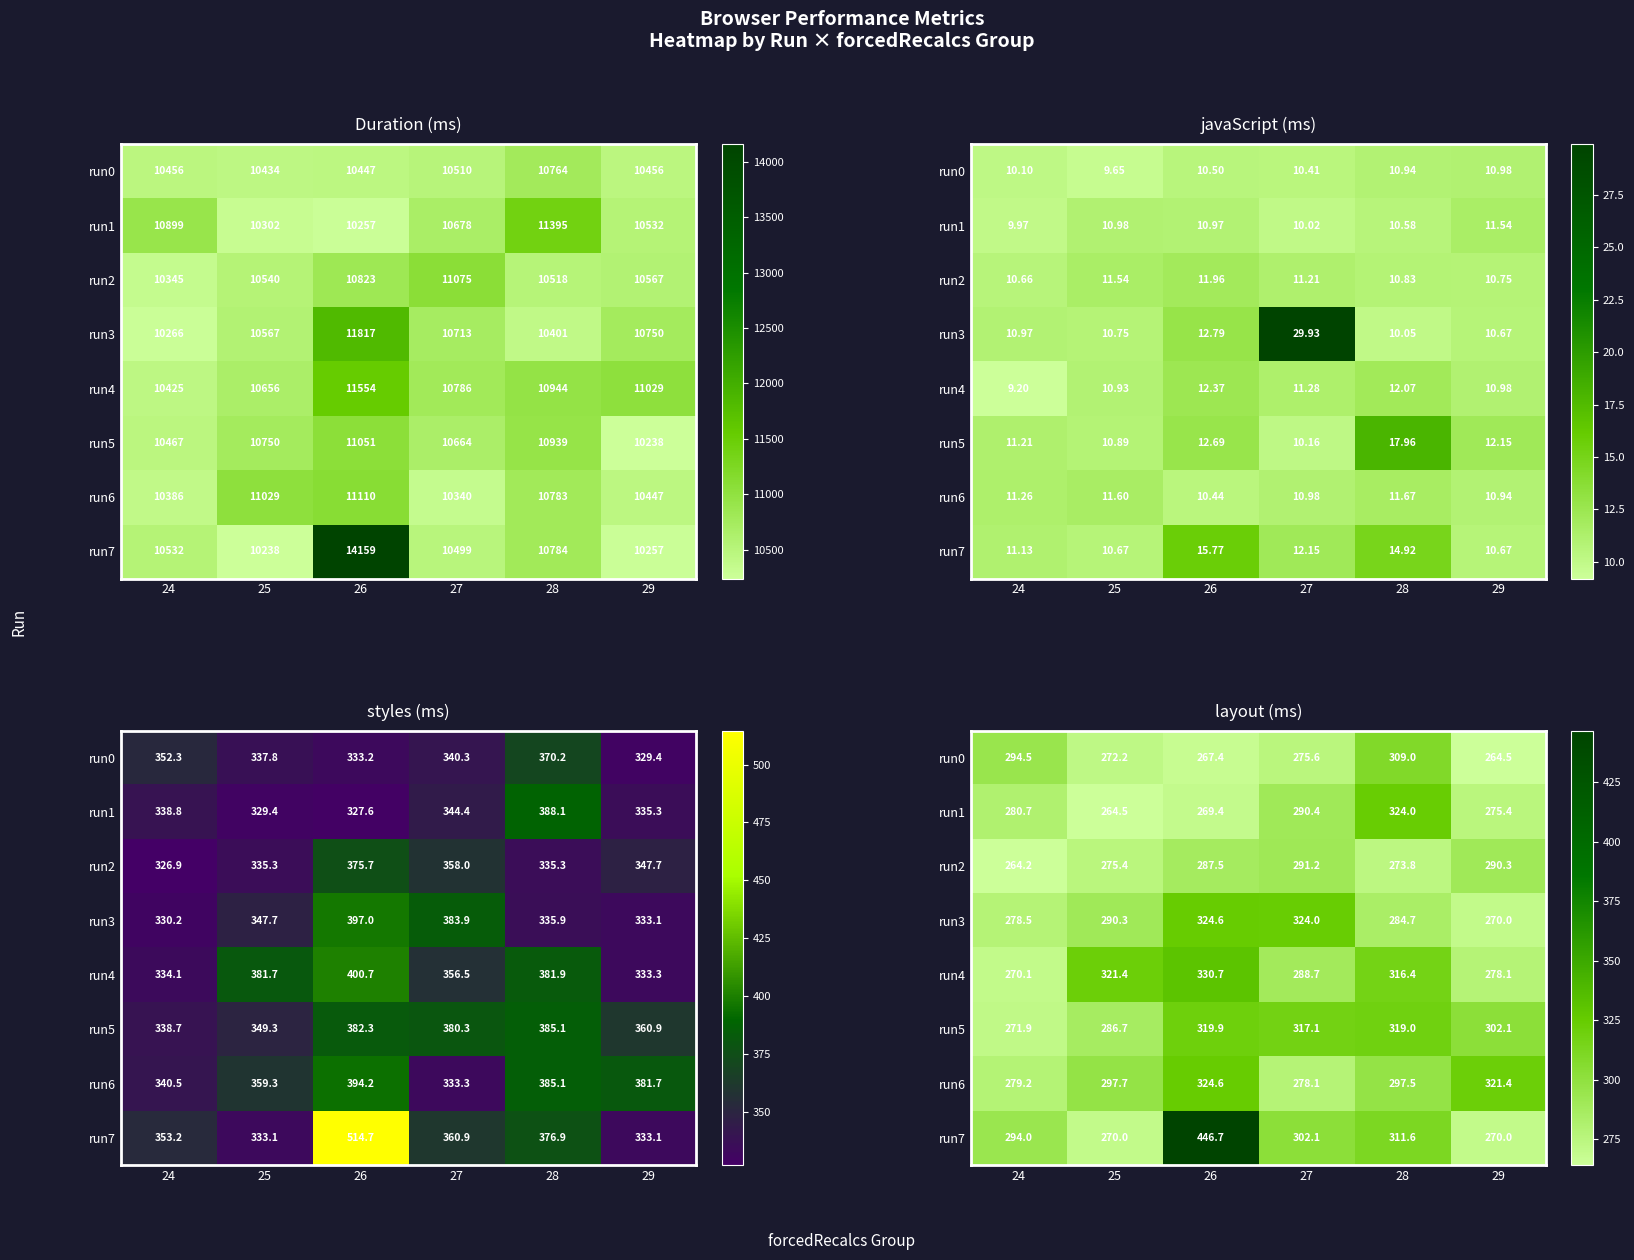

What is the highest value of the run5 series?

319.9